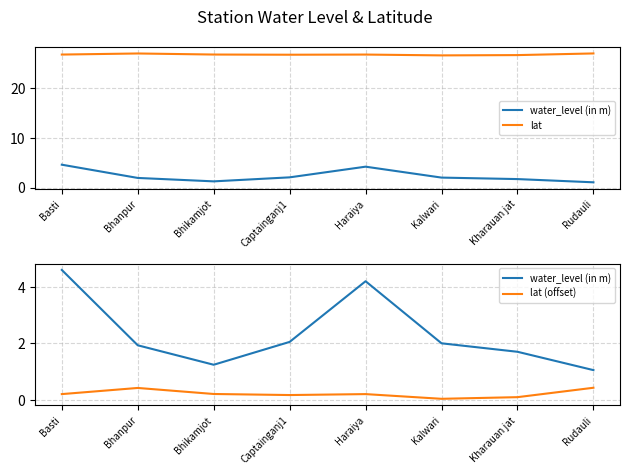

List the labels in order of water_level (in m) value, smallest first.

Rudauli, Bhikamjot, Kharauan jat, Bhanpur, Kalwari, Captainganj1, Haraiya, Basti